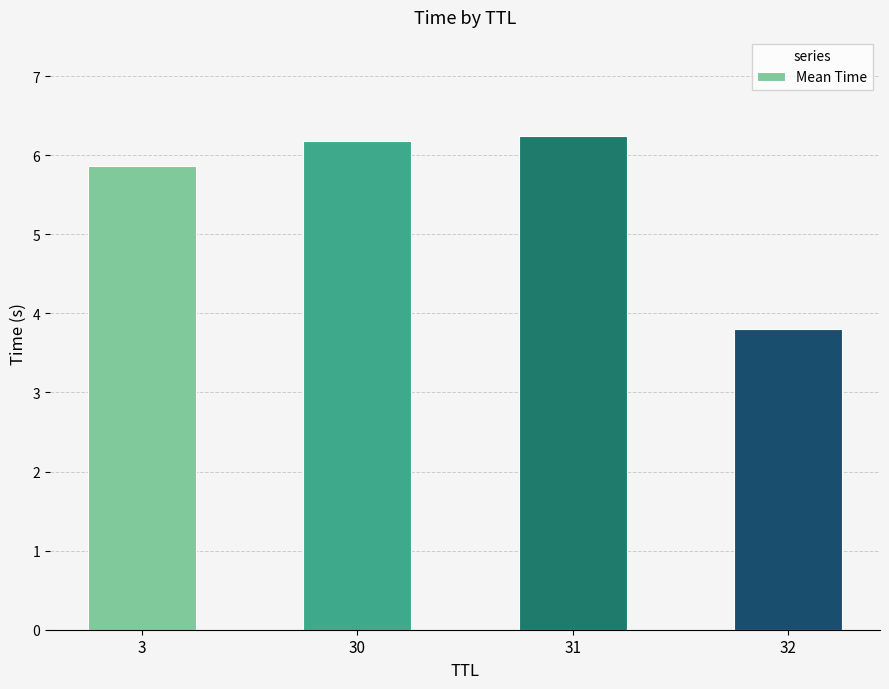

At which category does the chart reach its peak across all series?

31